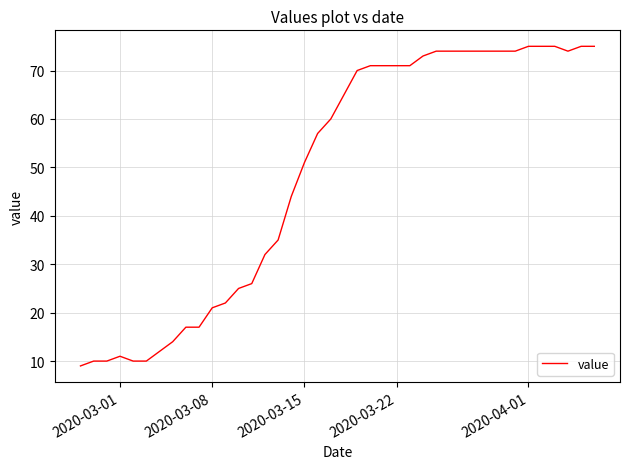

What is the difference between the maximum and minimum values?

66